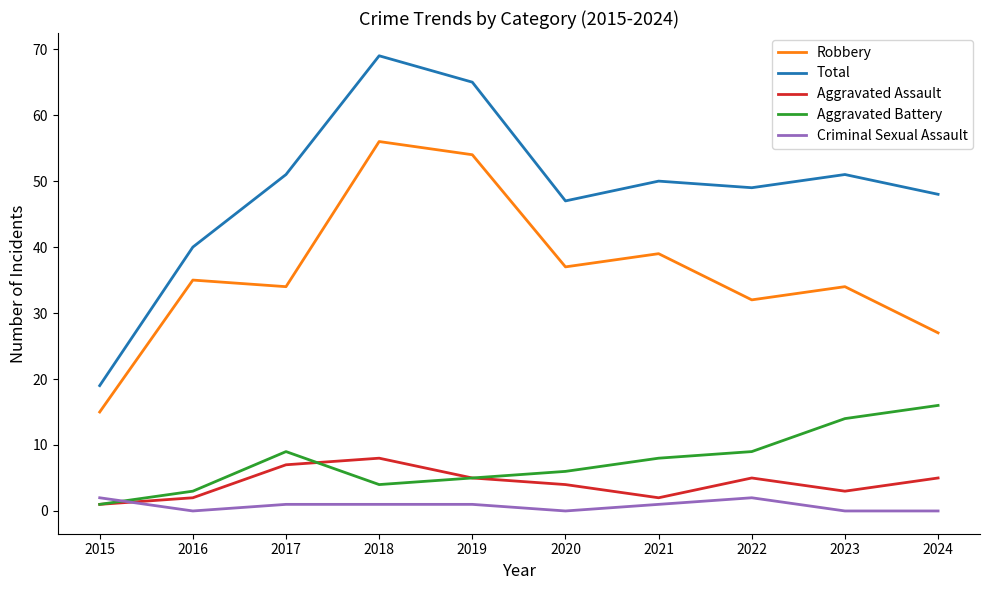

What is the sum of the Robbery values at 2021 and 2023?

73